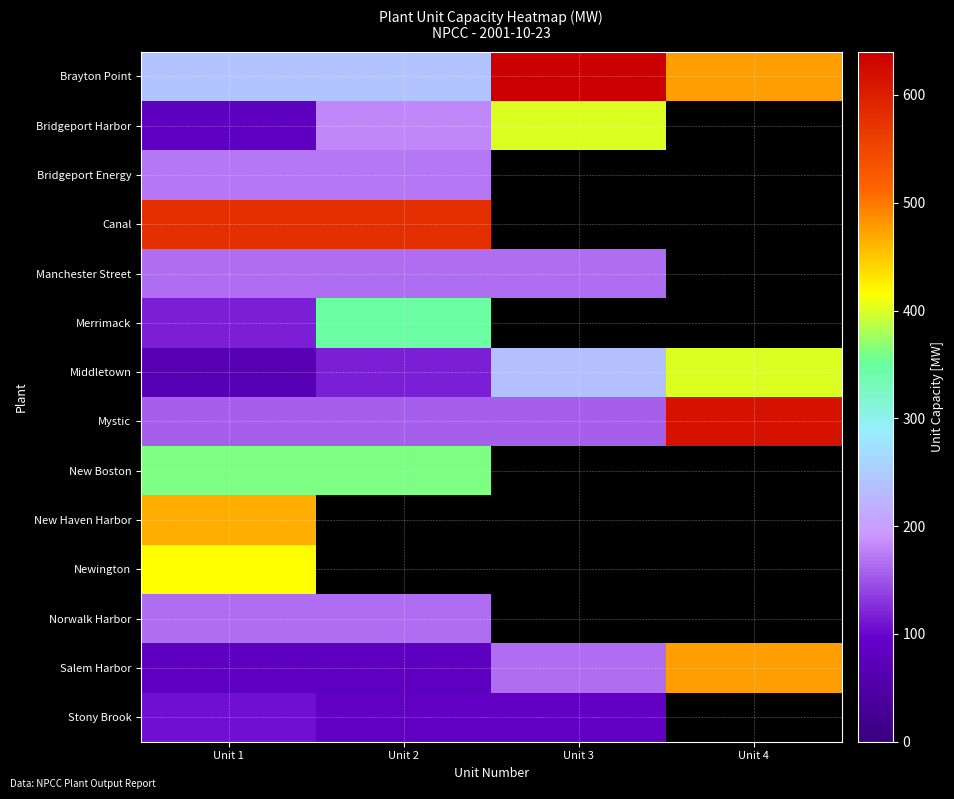

Which category has the highest value across all series?

Unit 3